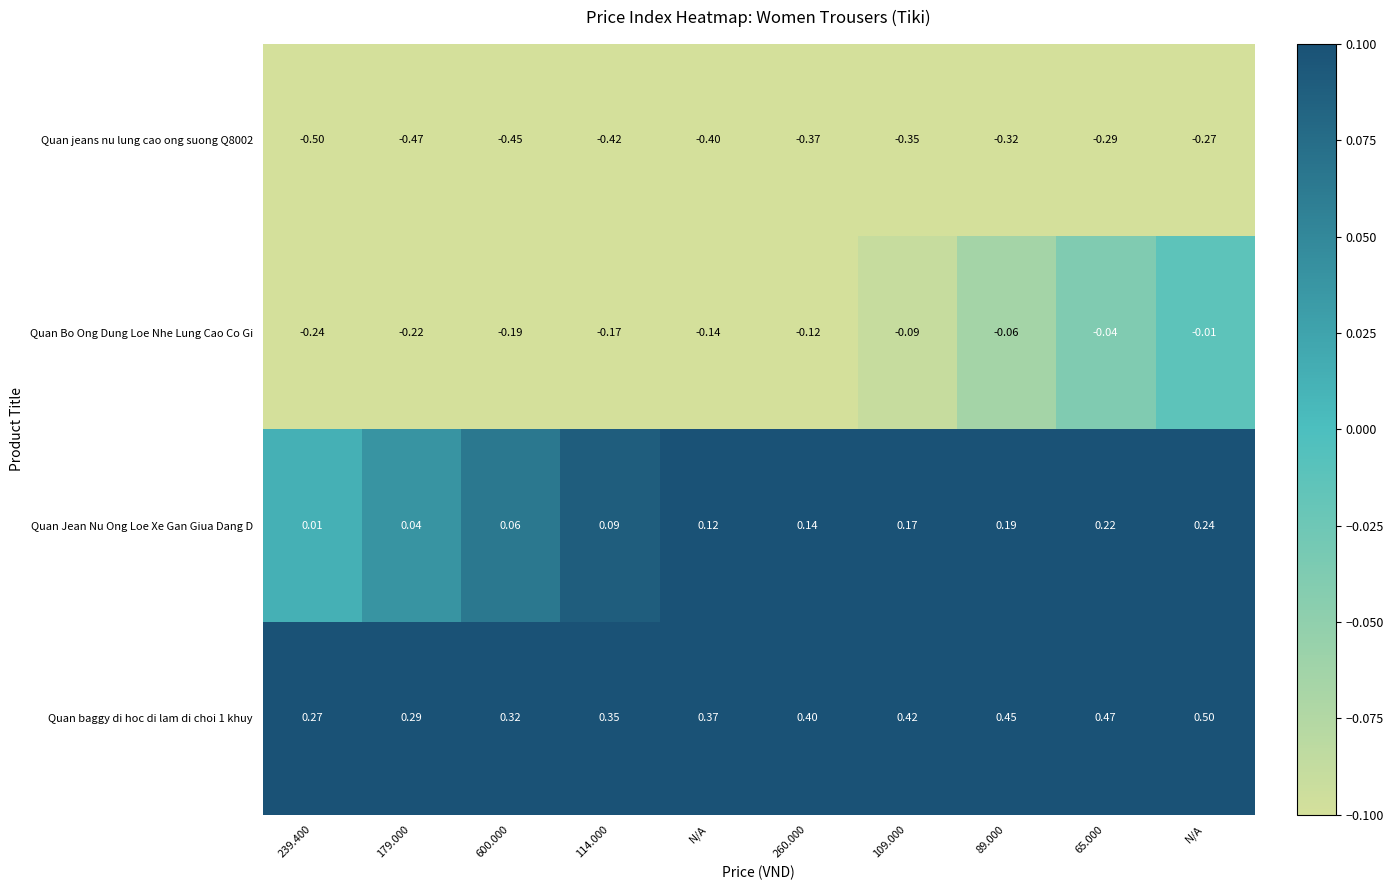

Count the number of data series in this chart.

4